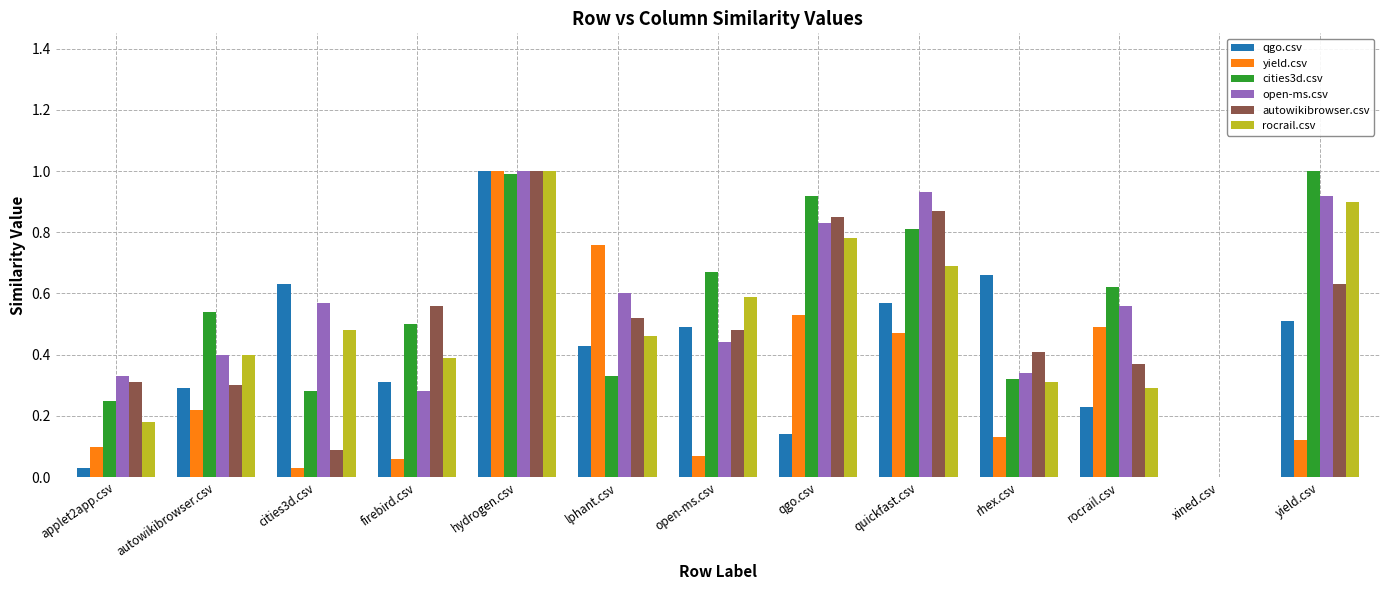

Does the chart contain stacked bars?

No